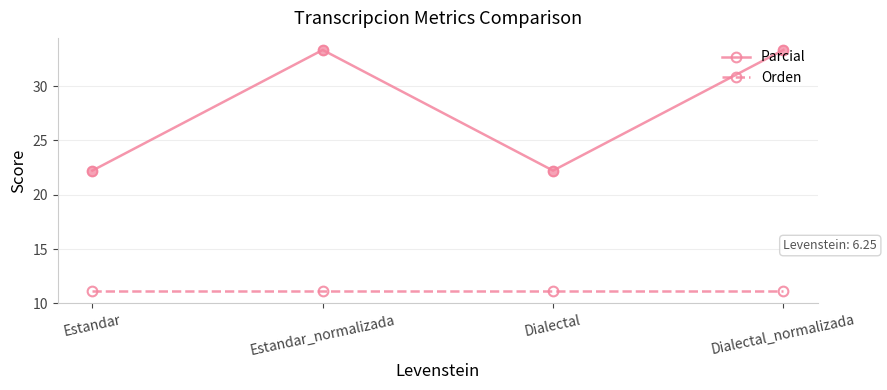

What is the minimum value shown in the chart?

11.1